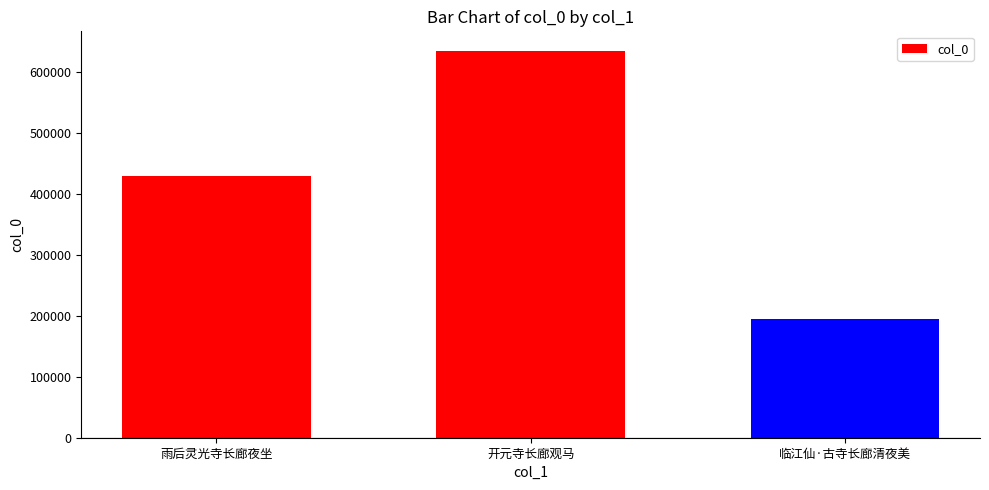

The value at 临江仙·古寺长廊清夜美 is 194860. True or false?

True